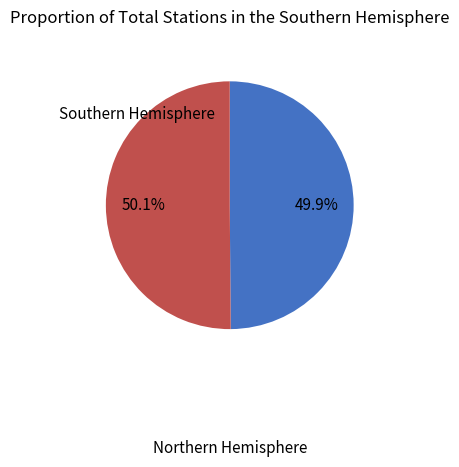

Does any single category account for the majority?

Yes